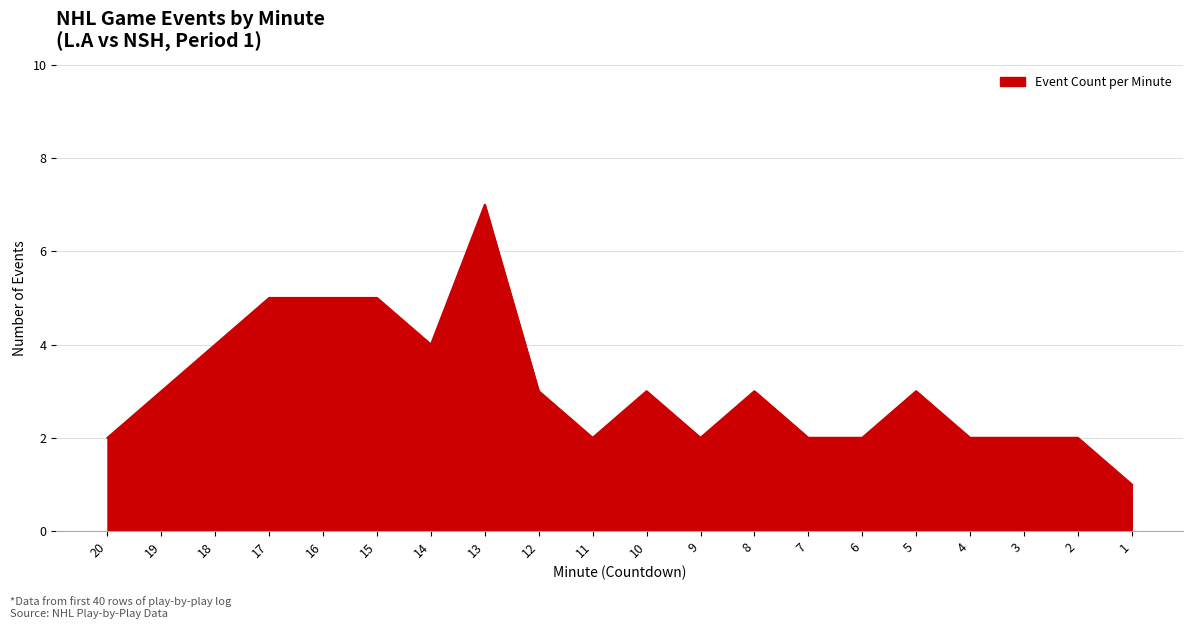

Does the chart have visible grid lines?

Yes